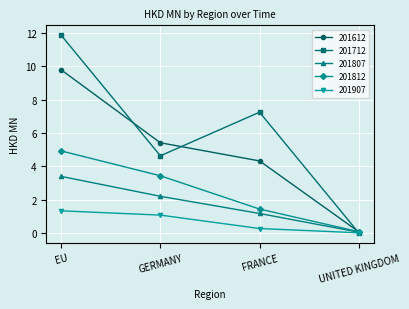

Which category has the highest value across all series?

EU